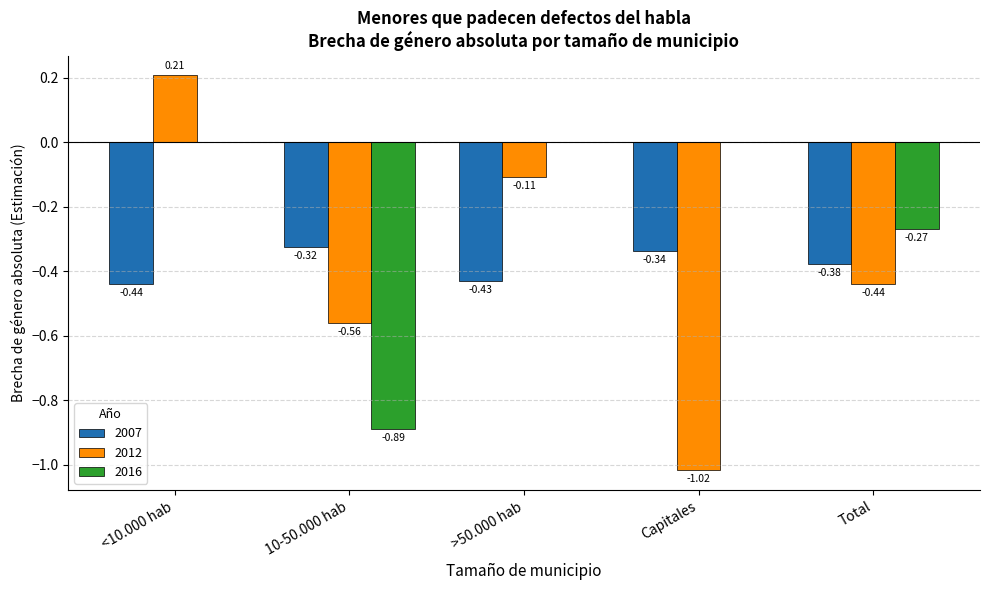

What is the total value across all series at Total?

-1.1